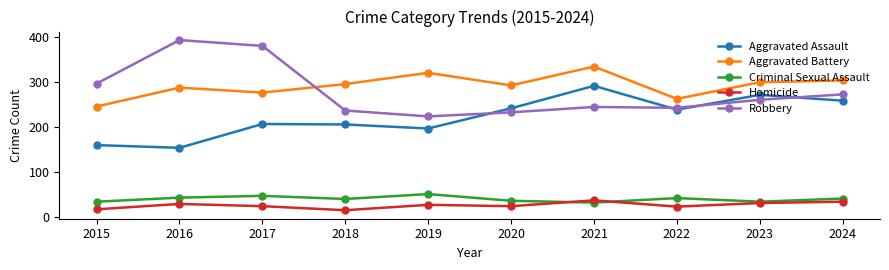

How many series are shown in this chart?

5